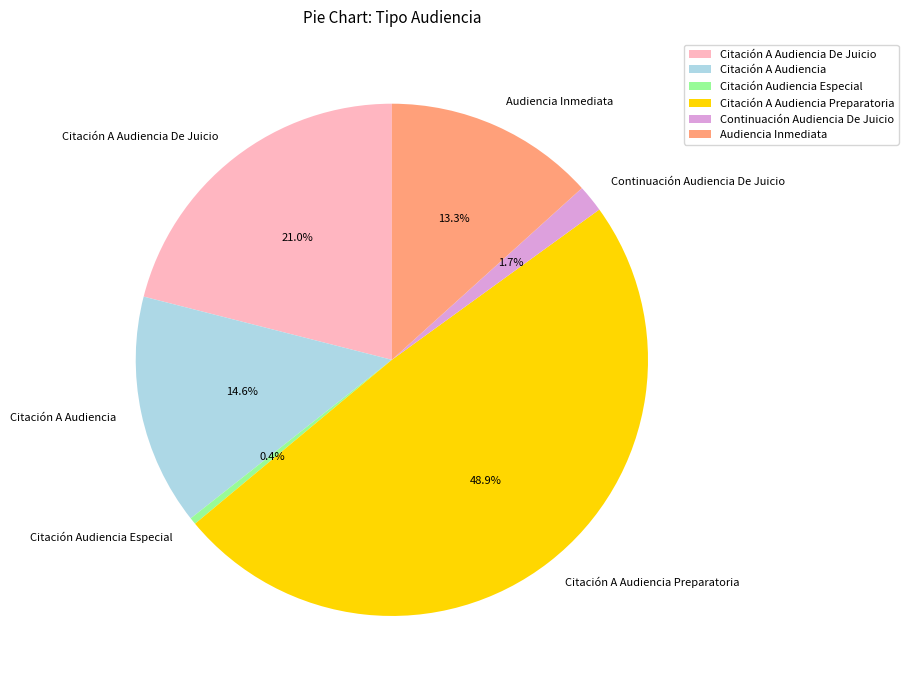

Is it true that Citación A Audiencia De Juicio is 31% of the pie?

False